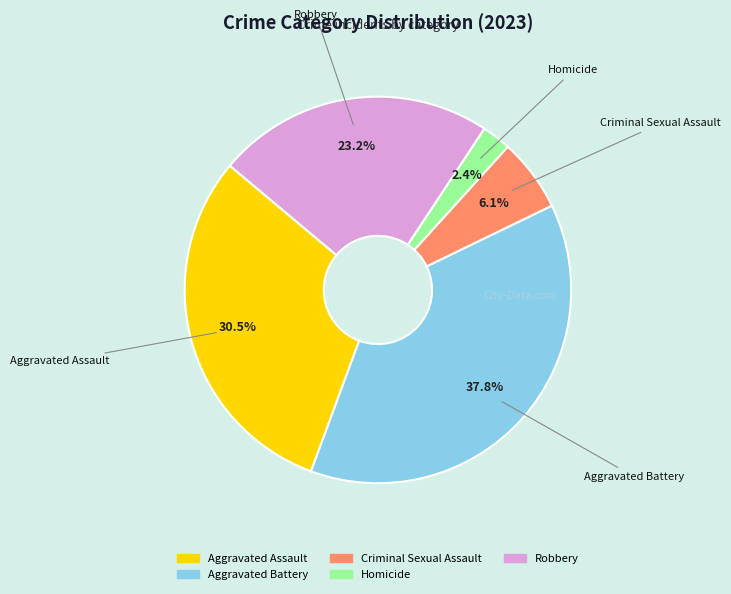

To the nearest percent, what is the combined percentage of Aggravated Battery and Aggravated Assault?

68%